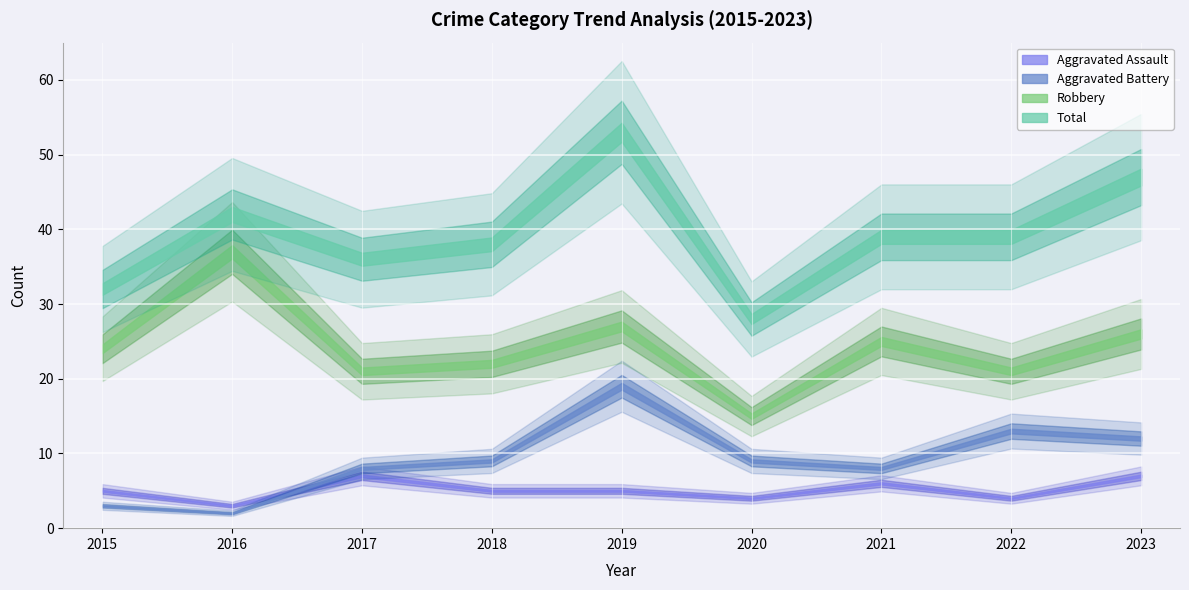

Which series has the largest range (max minus min)?

Total